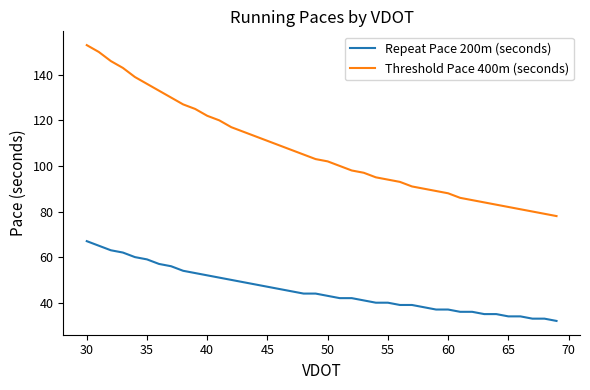

Does the chart display data point markers on the line(s)?

No